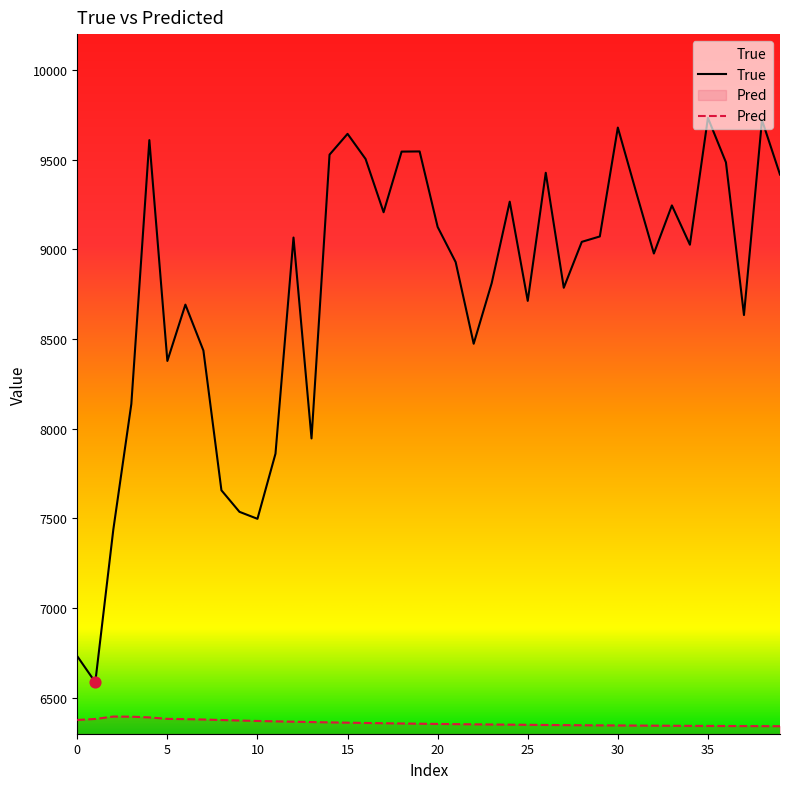

What is the total value across all series at 10?

13869.2